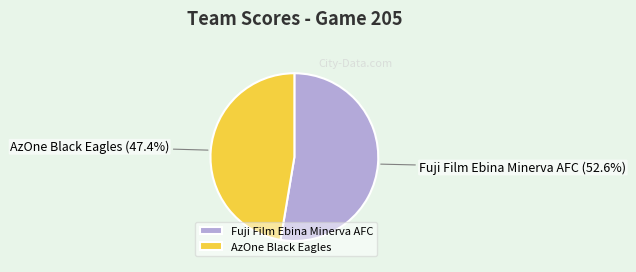

Is there a majority slice in this chart?

Yes